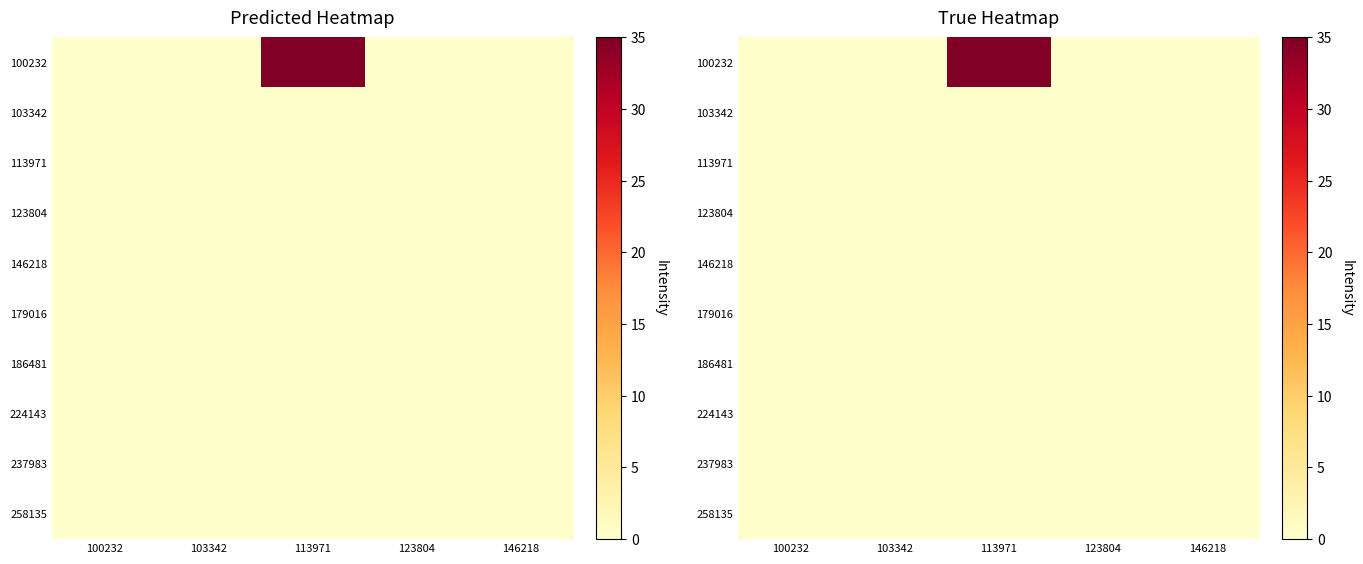

Between 100232 and 146218, which series saw the biggest shift?

100232